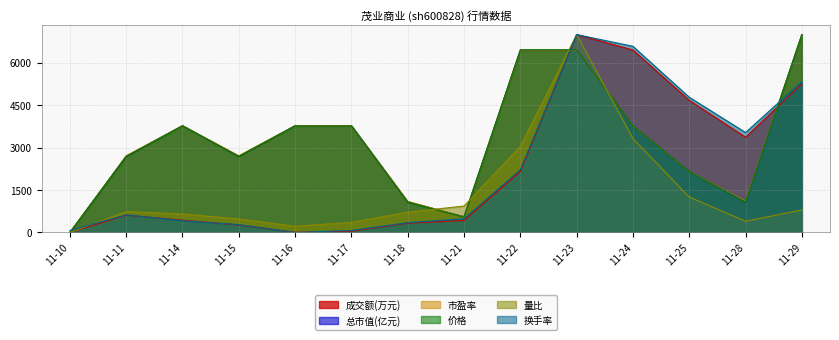

What is the spread (max minus min) of values at 11-29?

6204.5